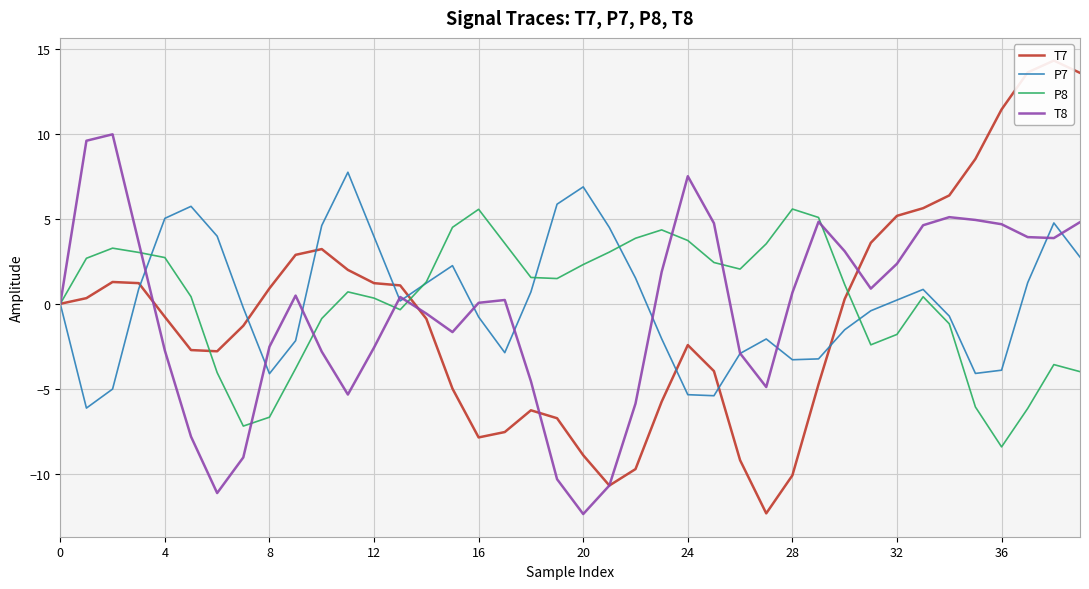

What is the value of the T7 point at the 7th from the left?

-2.8